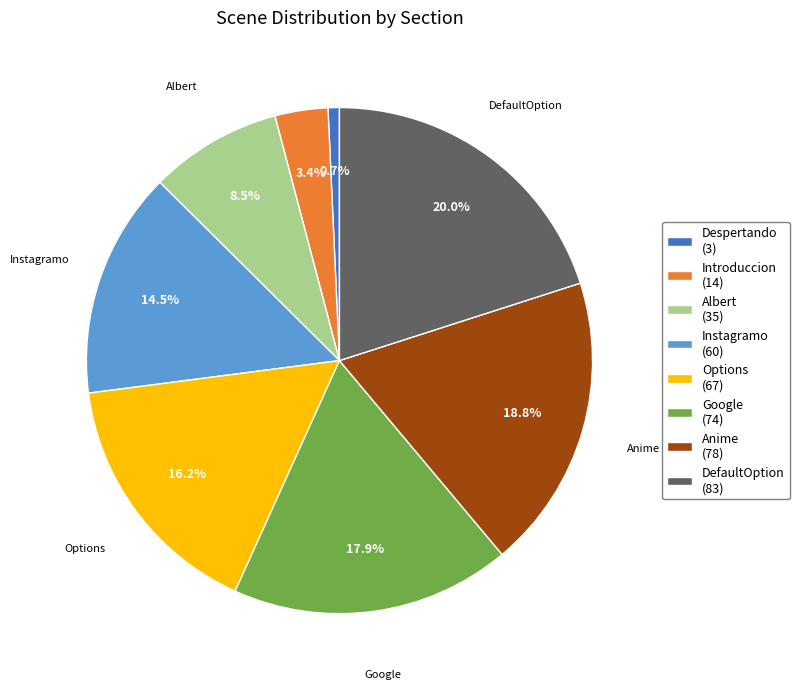

Is there a majority slice in this chart?

No